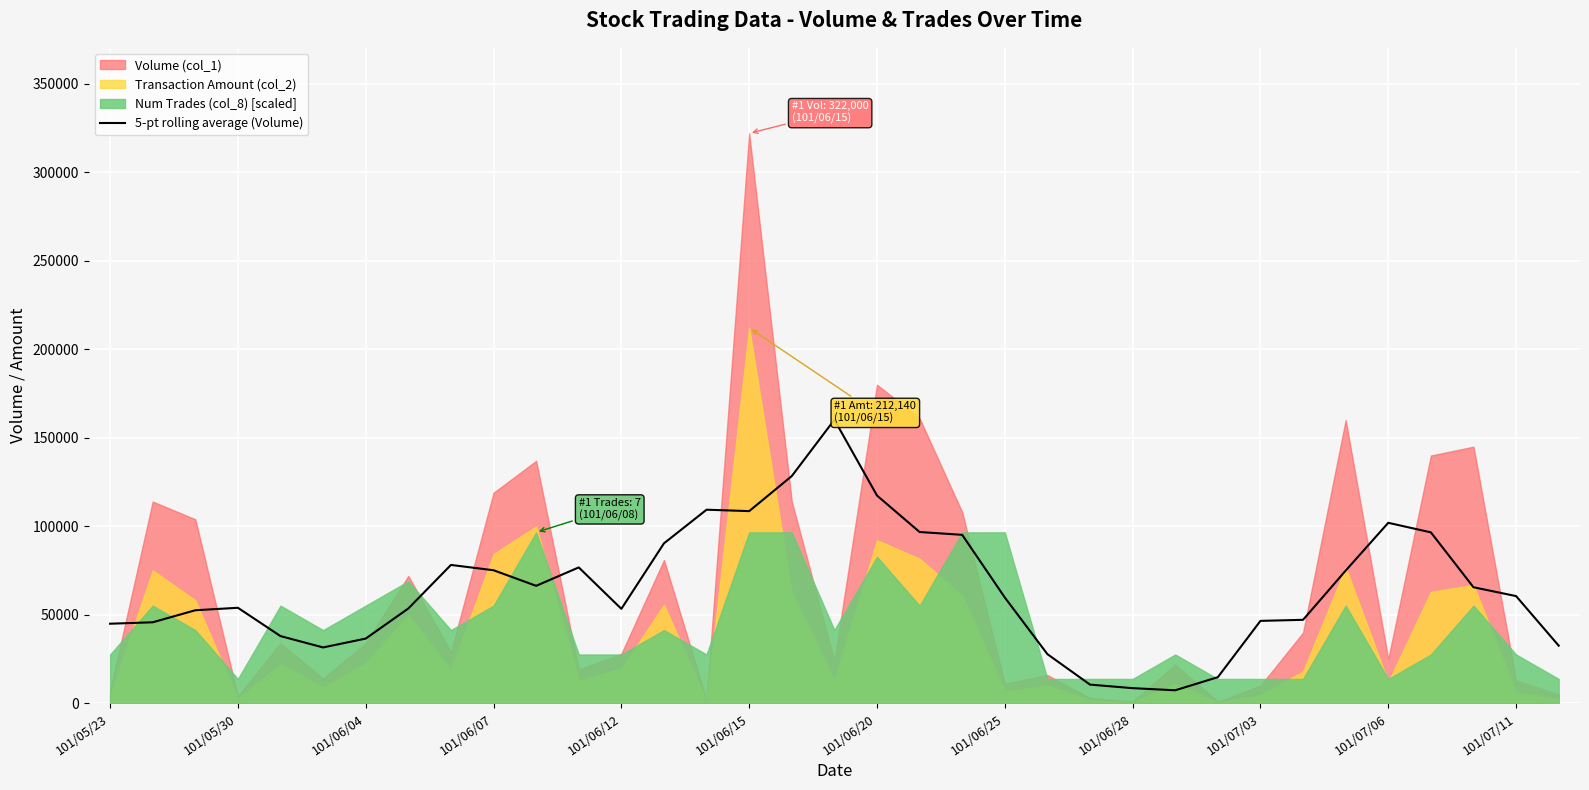

The value at 28 is 47200. True or false?

True